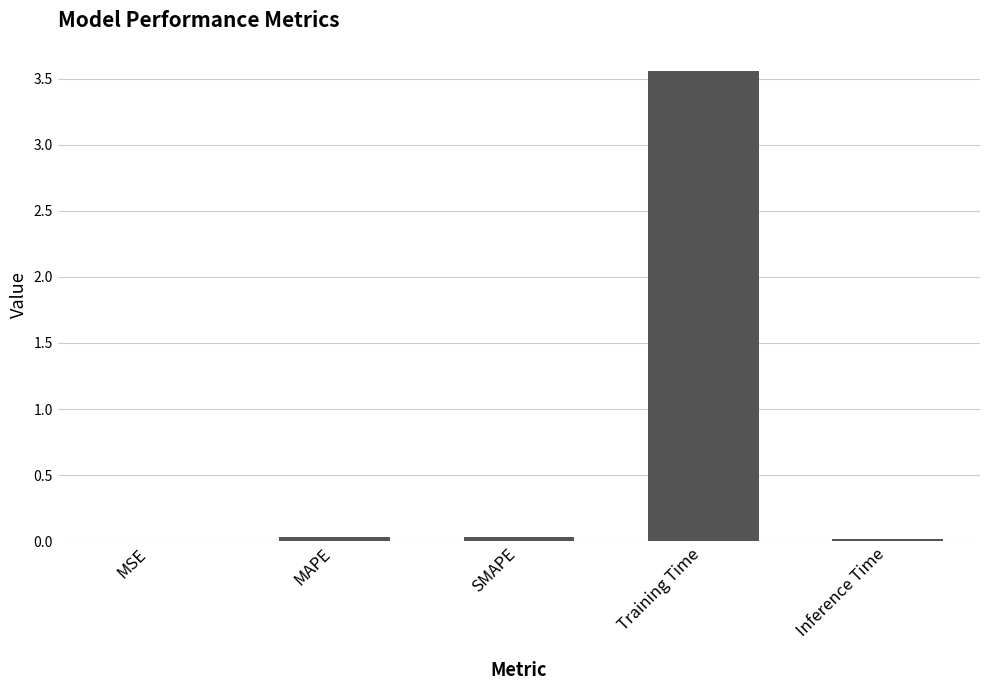

The chart shows a value of 0.0 at MAPE. True or false?

True